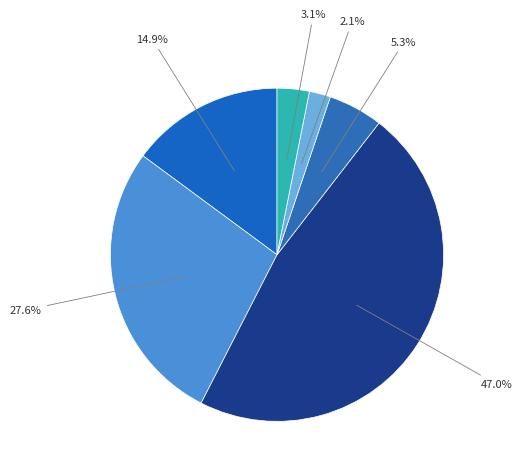

Count the number of slices in the pie.

6